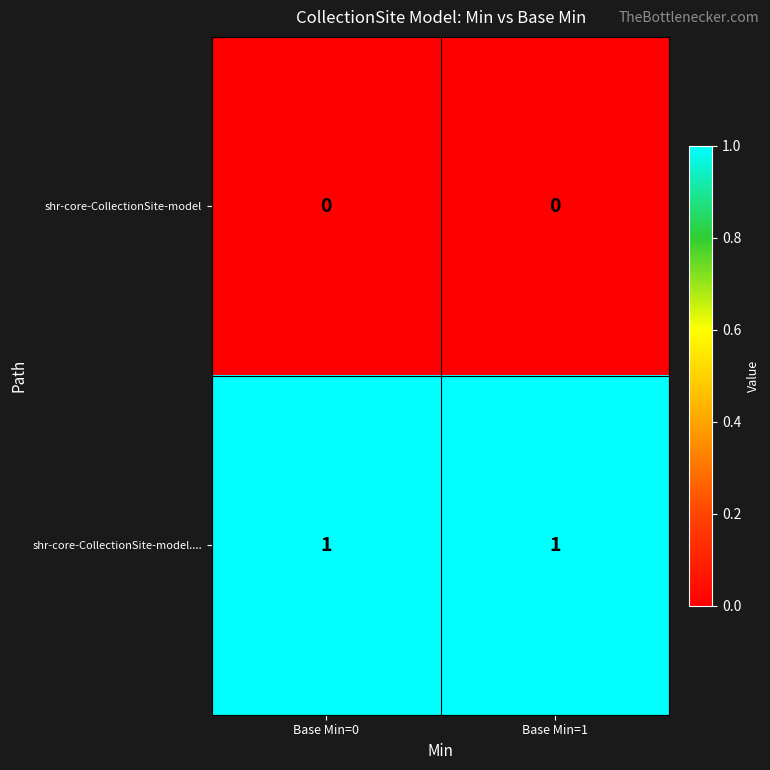

Which series has the largest total across all categories?

shr-core-CollectionSite-model....